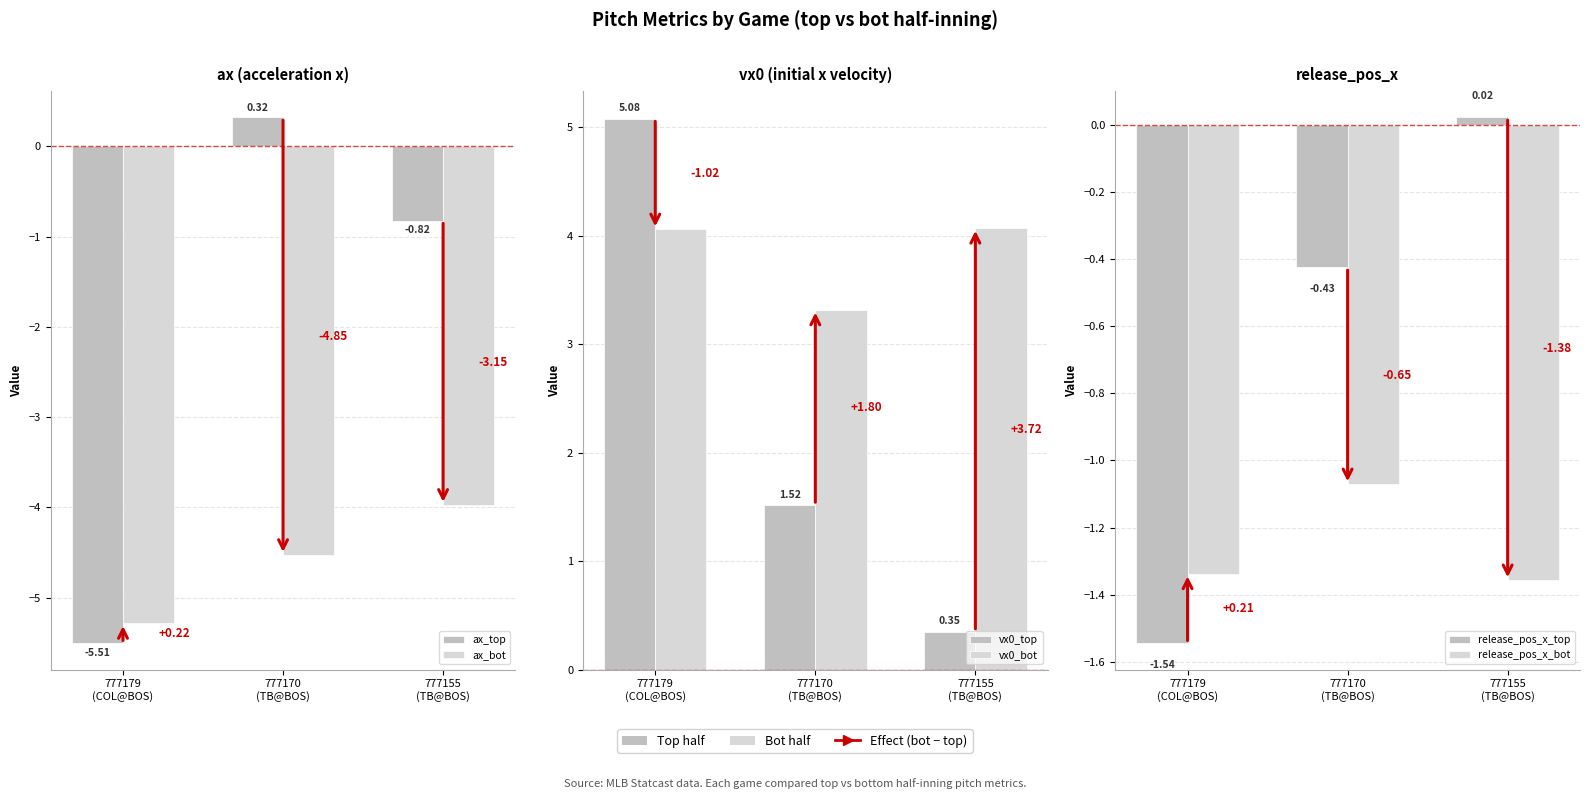

List the labels in order of ax_top value, smallest first.

777179
(COL@BOS), 777155
(TB@BOS), 777170
(TB@BOS)